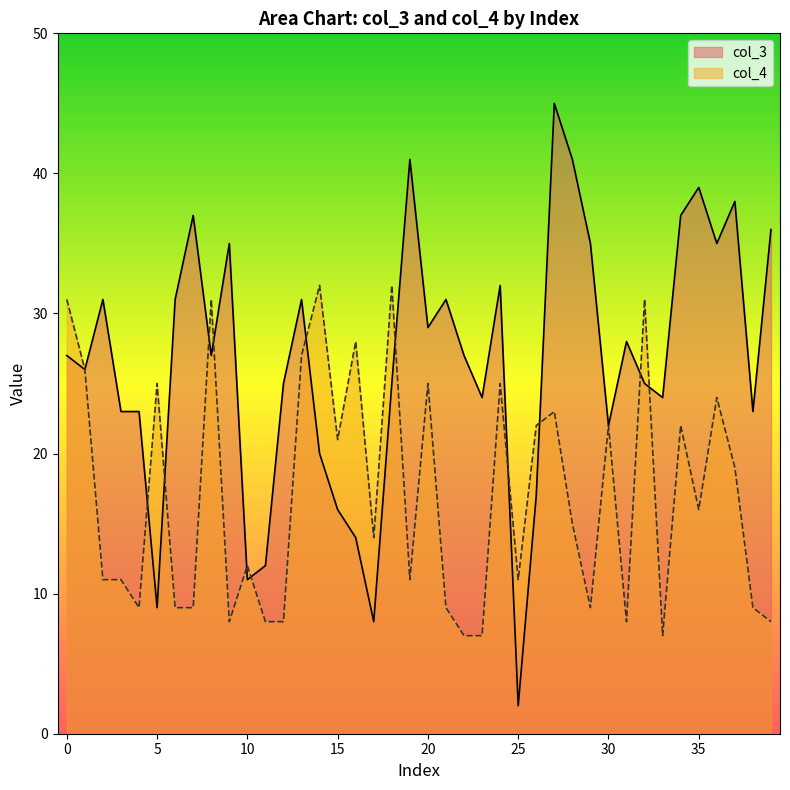

Where does the col_3 series first go above 27?

2